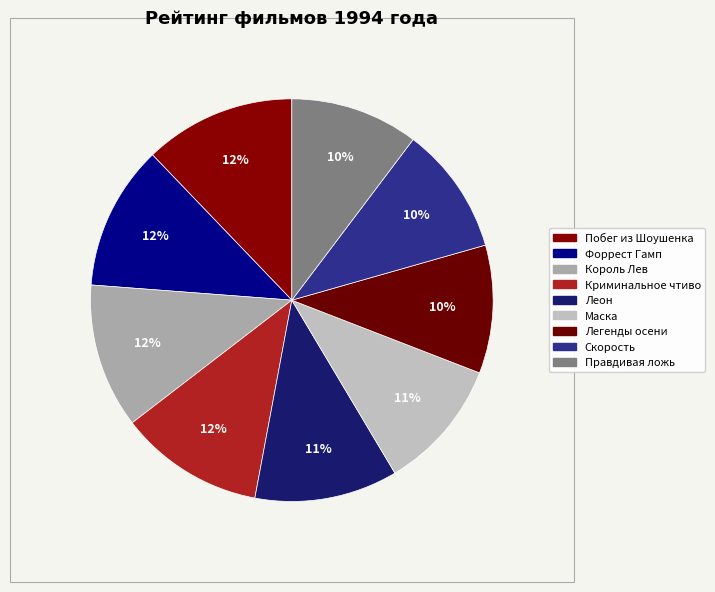

True or false: Маска accounts for 2% of the total.

False